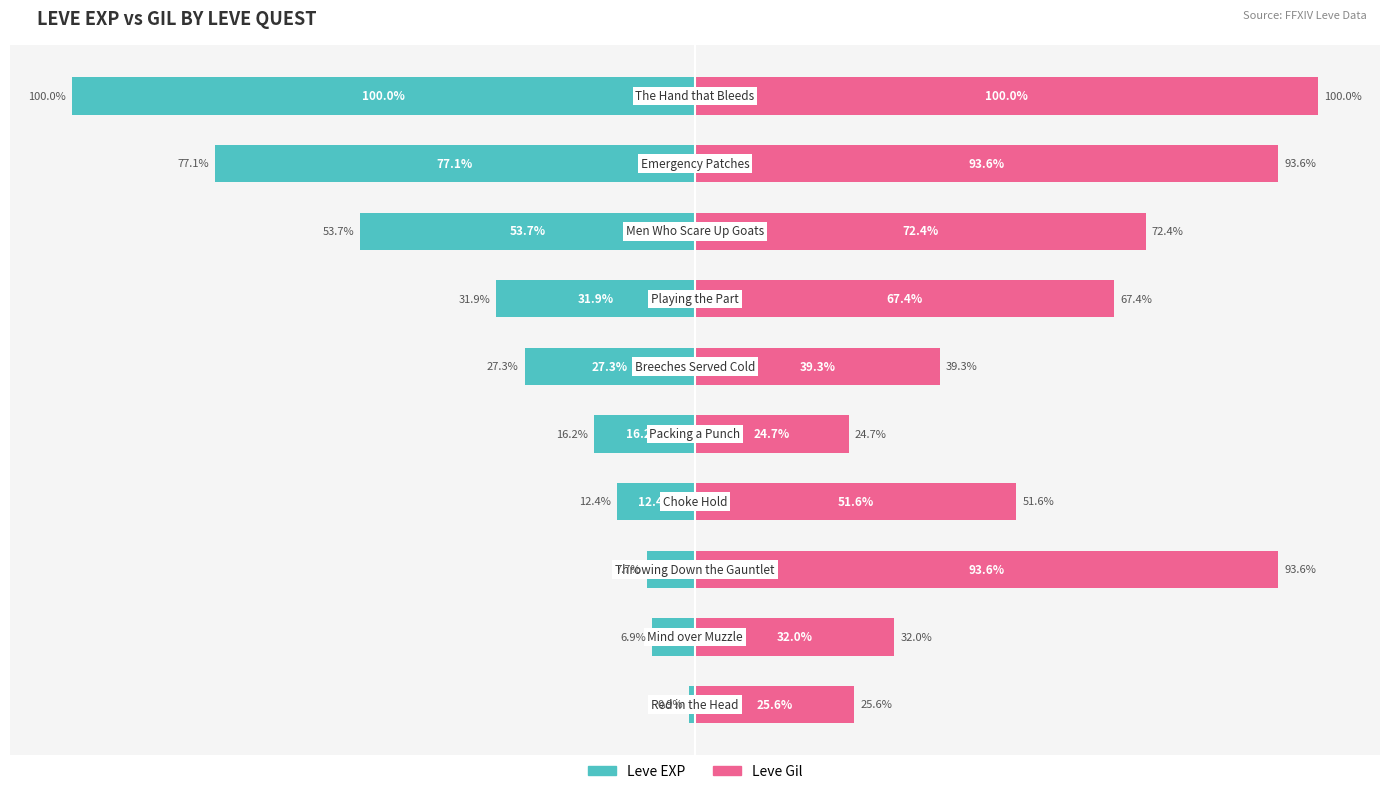

What is the average value of the Leve EXP series?

-33.4